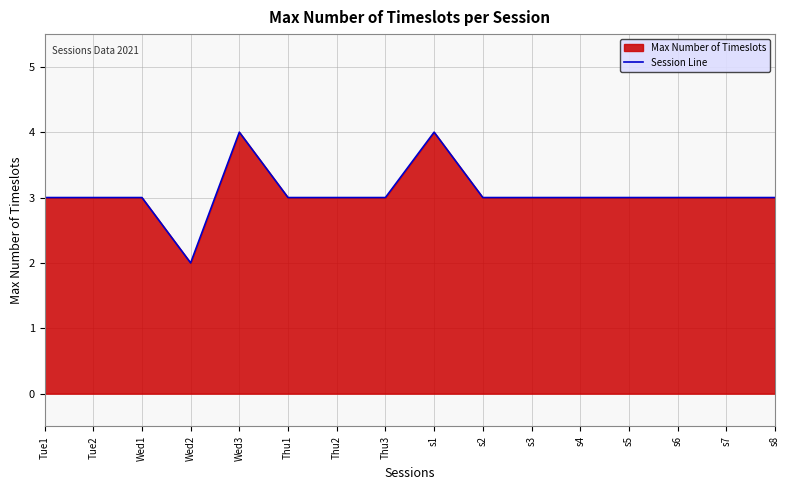

Between s4 and s5, which is larger?

s4